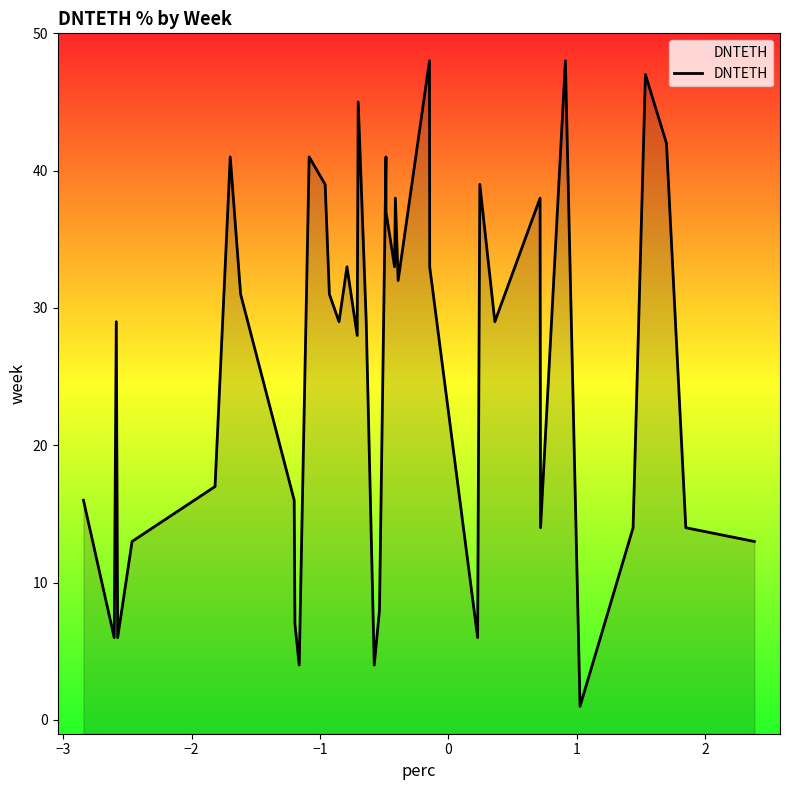

How many points are higher than both their immediate neighbors (excluding endpoints)?

12